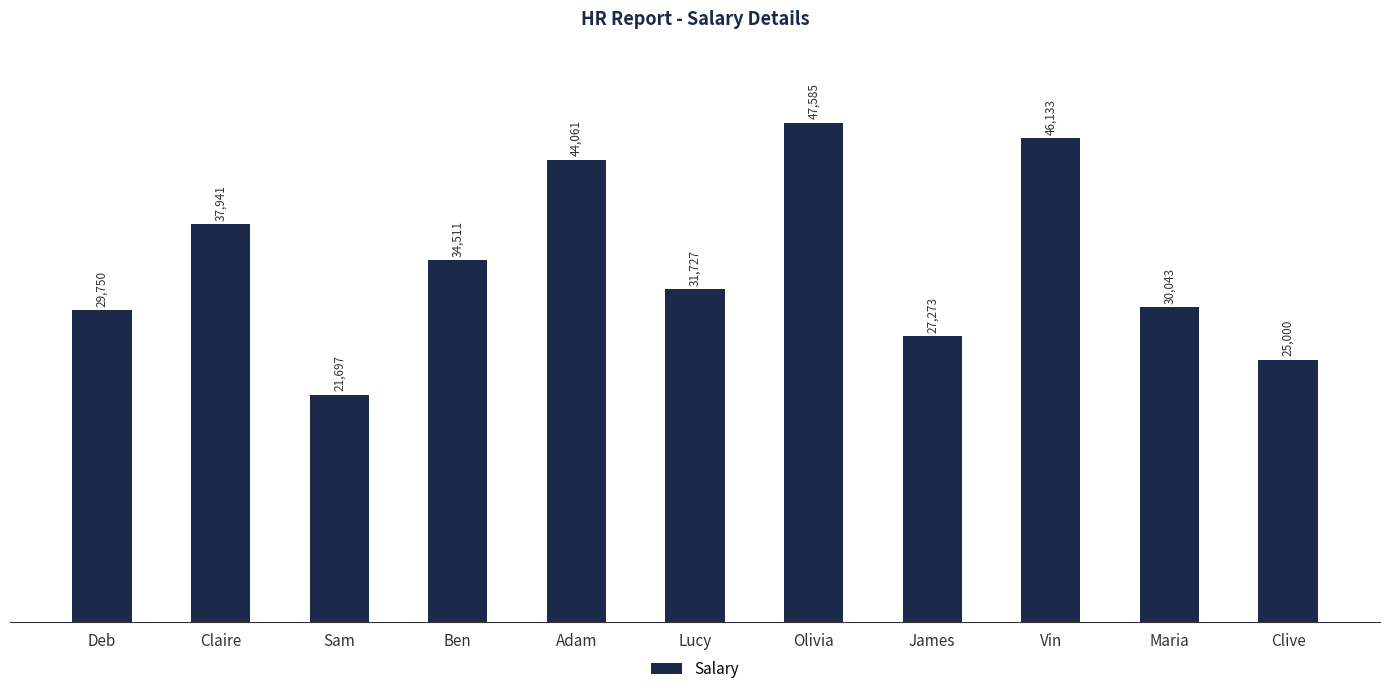

How many series are shown in this chart?

1